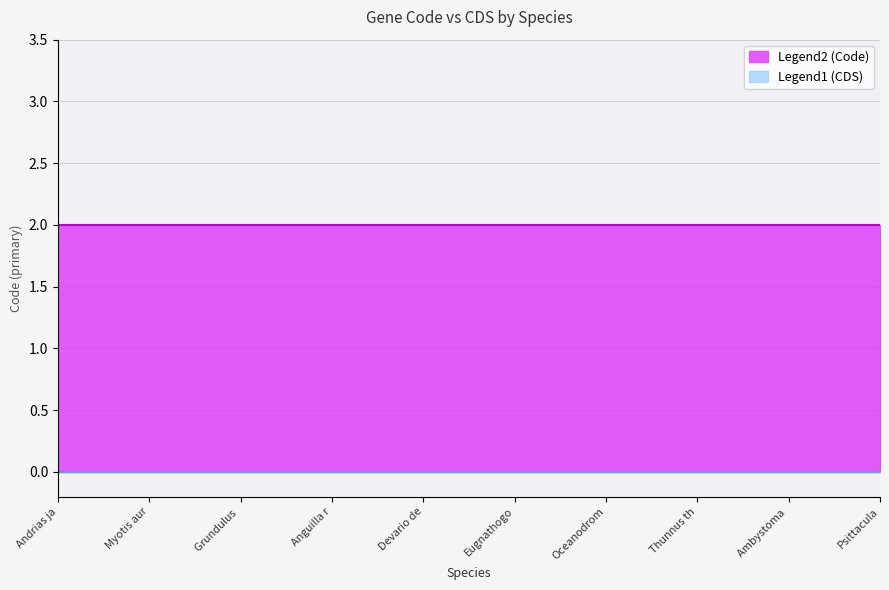

Is the value of Code at Grundulus bogotensis greater than the value of CDS at Thunnus thynnus thynnus?

Yes